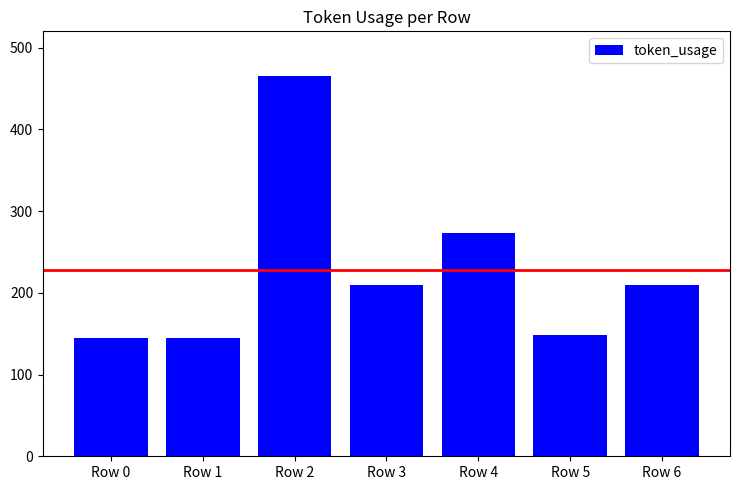

How many series are shown in this chart?

1